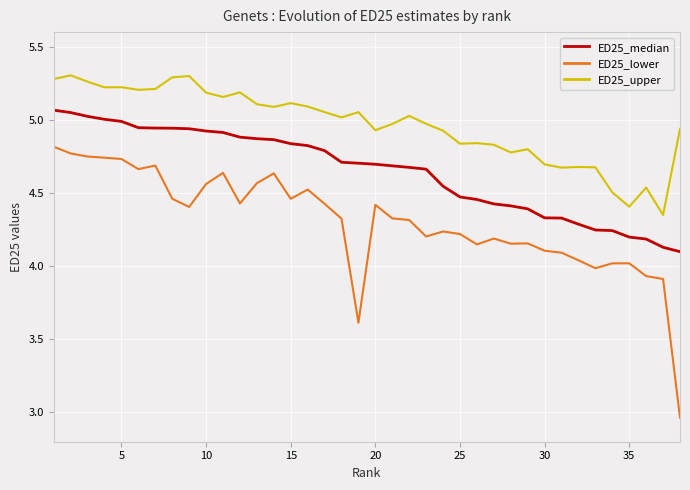

True or false: ED25_upper and ED25_lower cross at least once.

False